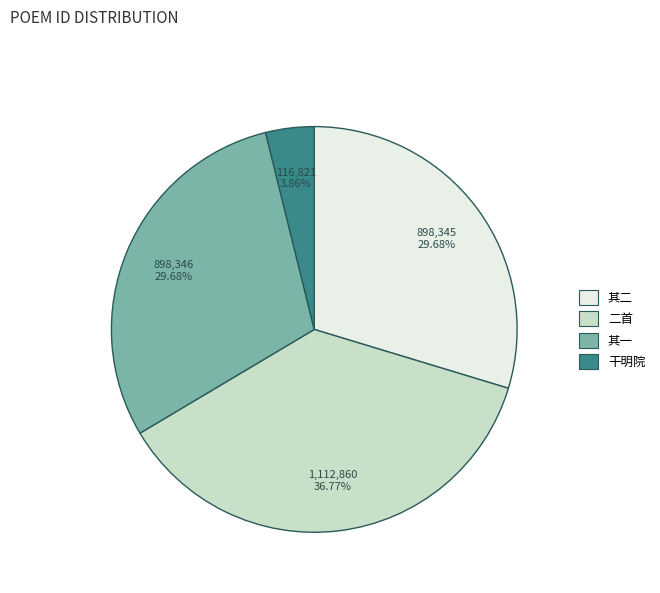

Does any single category account for the majority?

No